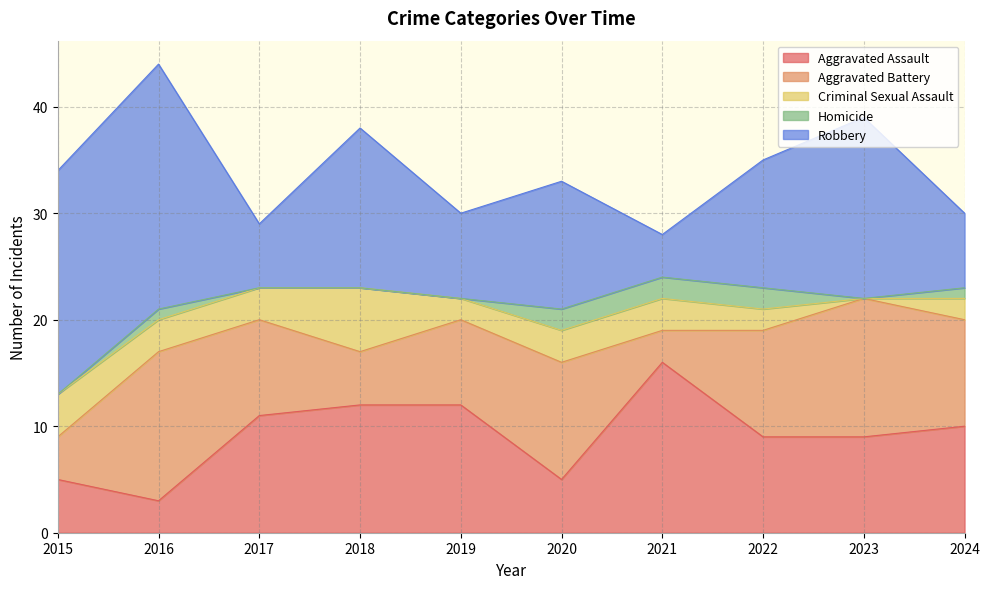

How many lines are shown in the chart?

5